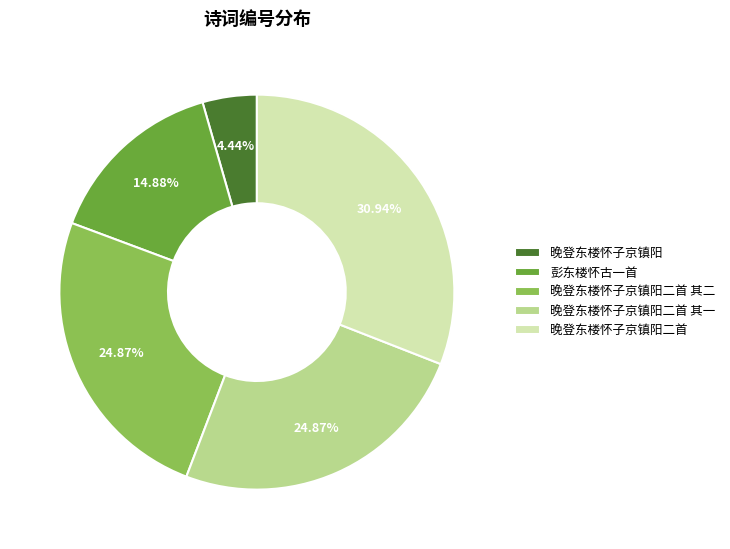

What is the smallest slice in the pie chart?

晚登东楼怀子京镇阳